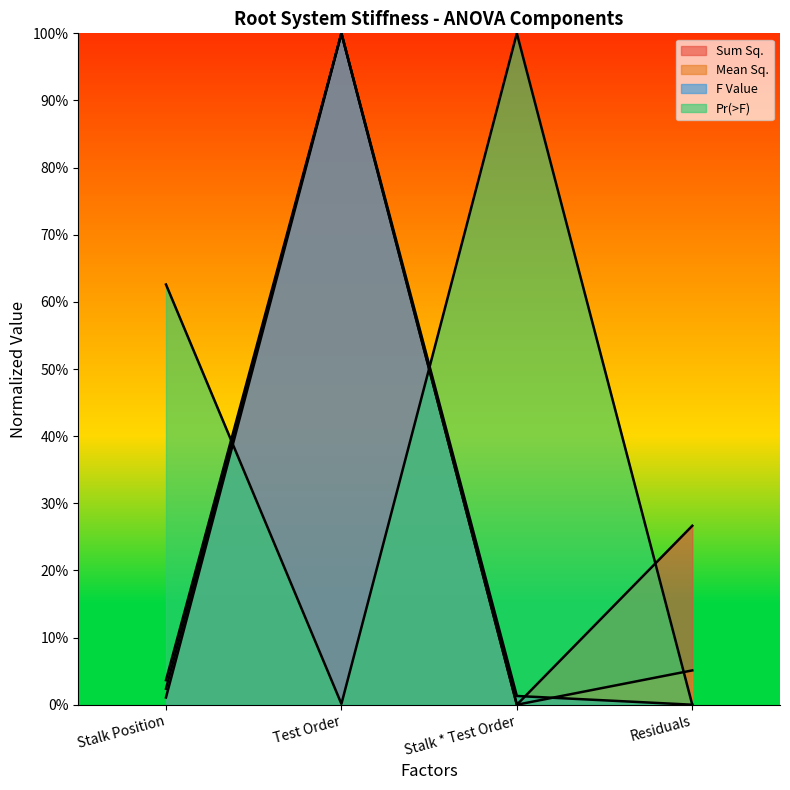

Is it true that Mean Sq. equals 0.0 at Stalk Position?

False